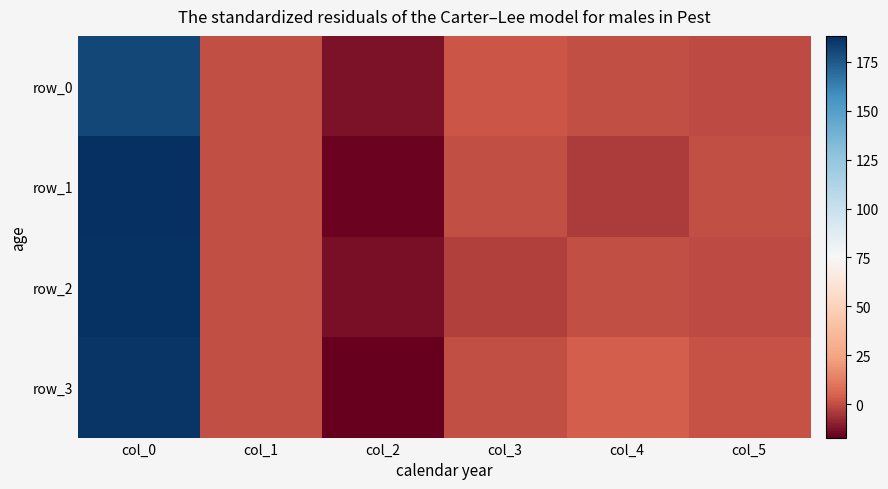

List the series in order of their peak value, lowest first.

row_0, row_3, row_2, row_1